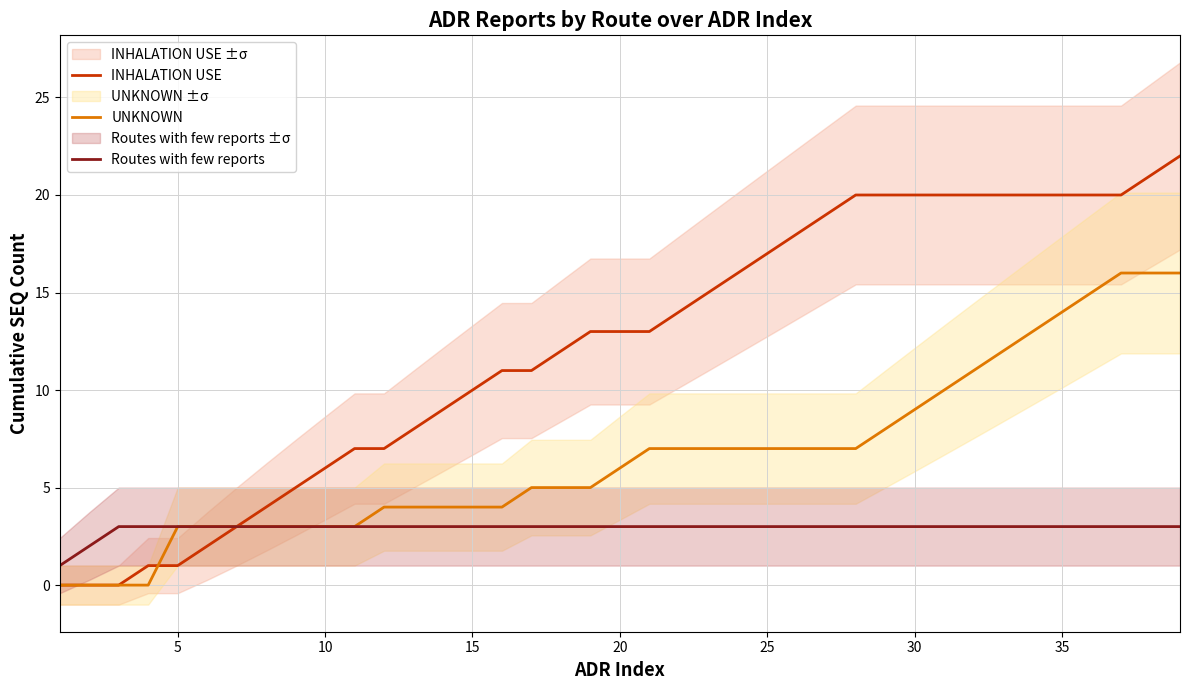

Is it true that UNKNOWN equals 4 at 25?

False